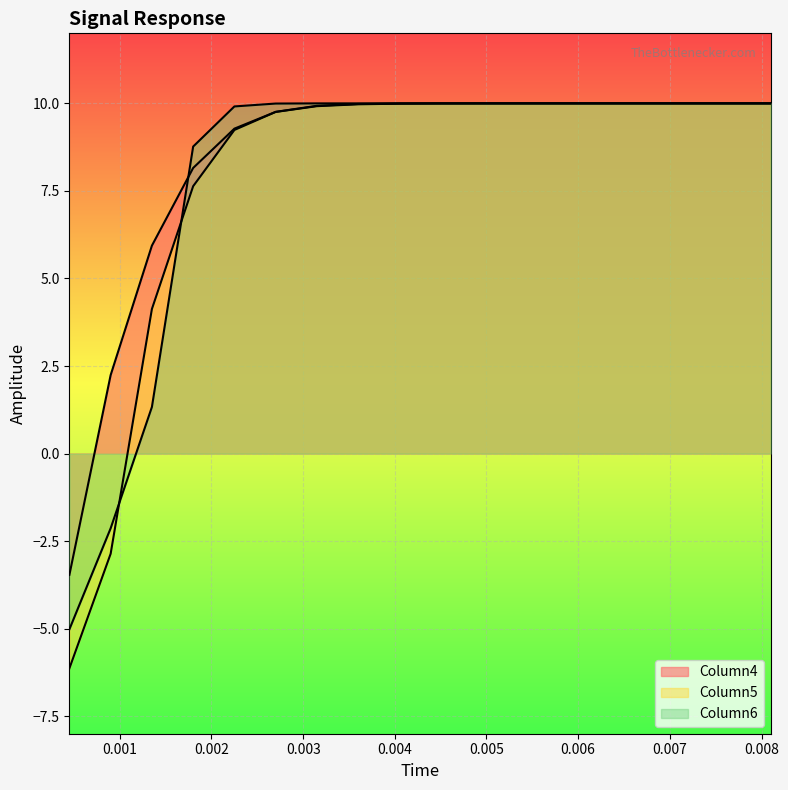

How many lines are shown in the chart?

3